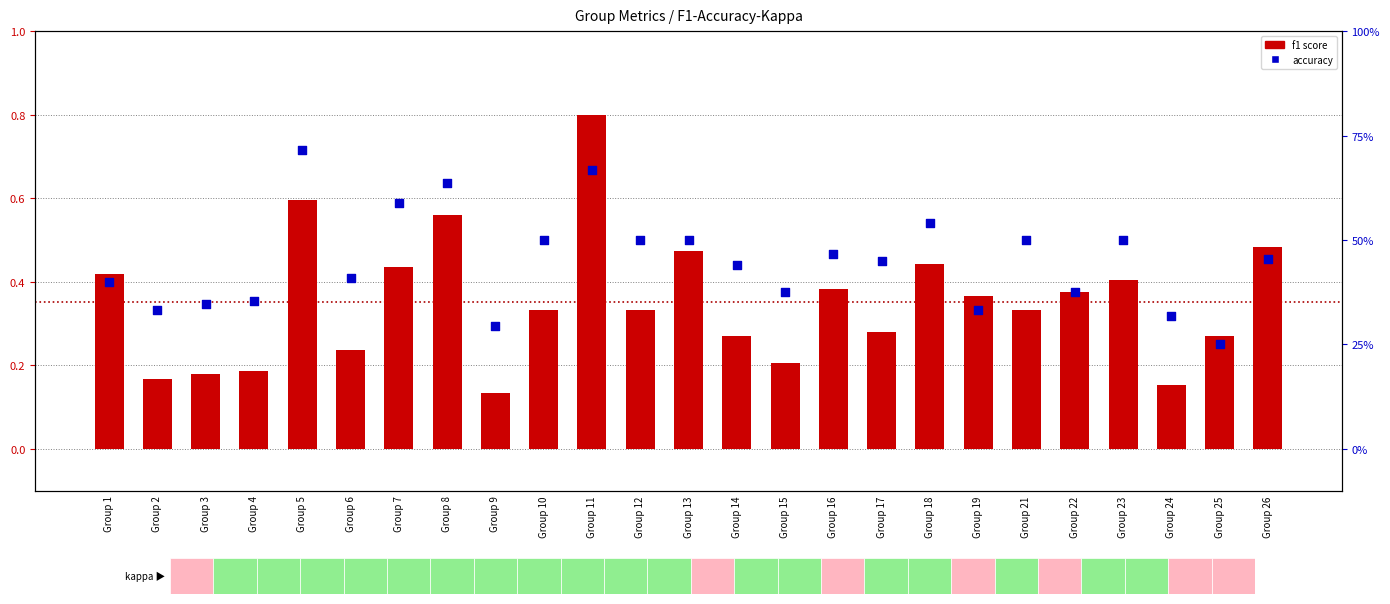

What is the total value across all series at Group 11?

1.5